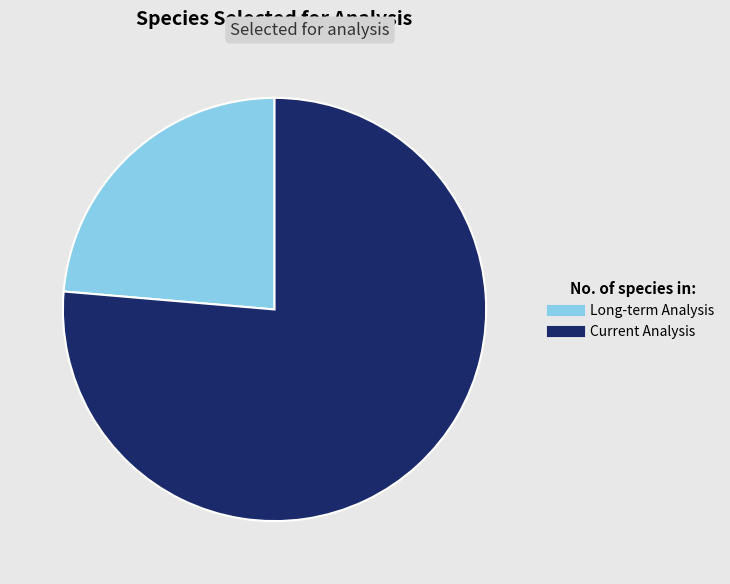

Is there a majority slice in this chart?

Yes